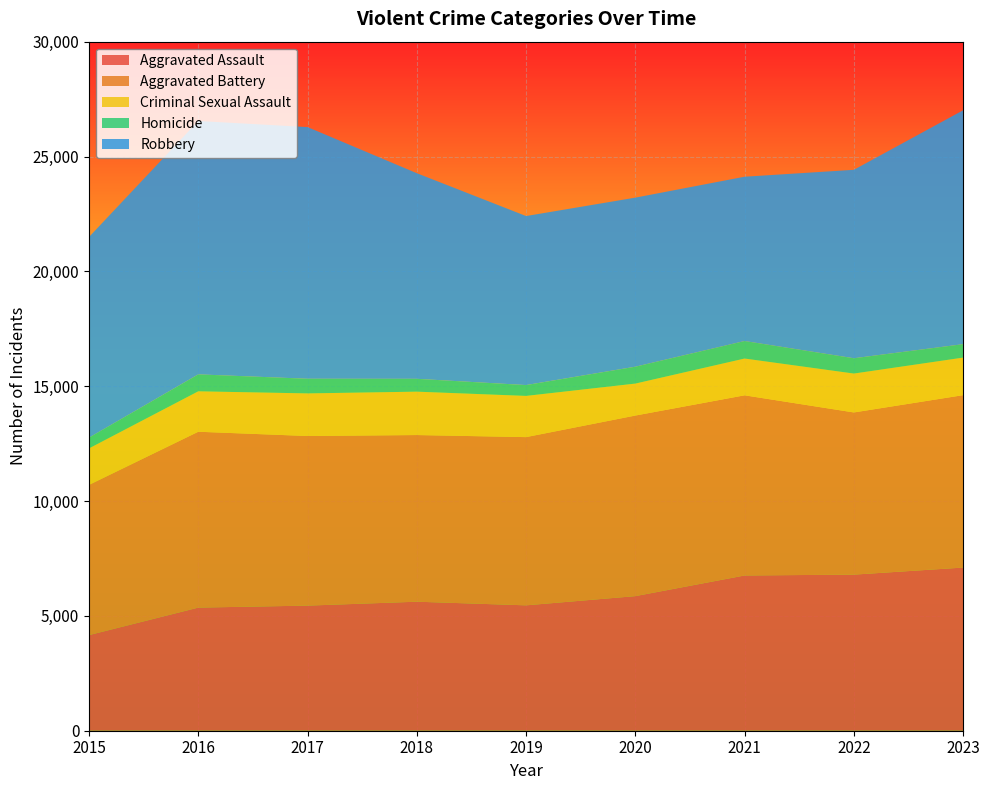

Reading right to left, extract all data points from this chart.

Aggravated Assault: 7104	6796	6759	5860	5459	5617	5447	5360	4163
Aggravated Battery: 7506	7061	7844	7862	7324	7256	7384	7657	6540
Criminal Sexual Assault: 1635	1693	1601	1391	1794	1889	1855	1760	1590
Homicide: 585	667	763	736	472	559	638	738	468
Robbery: 10183	8204	7153	7360	7359	8952	10957	11031	8735